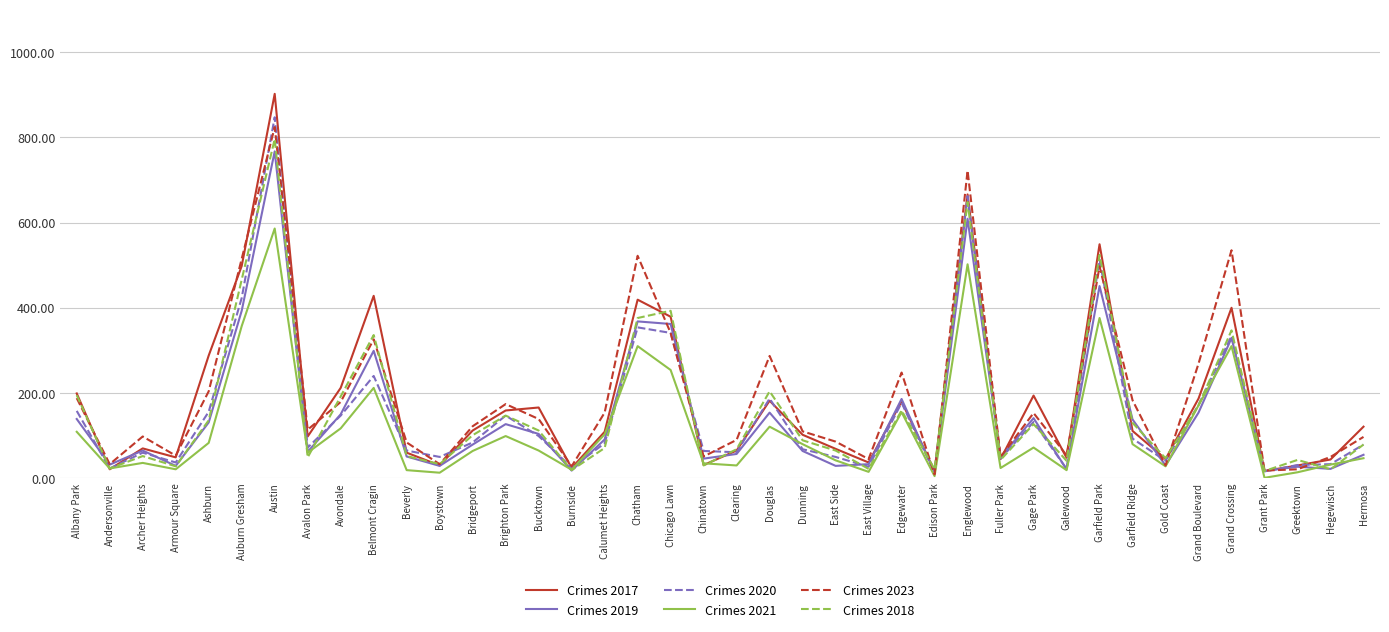

What is the maximum value for Crimes 2020?

847